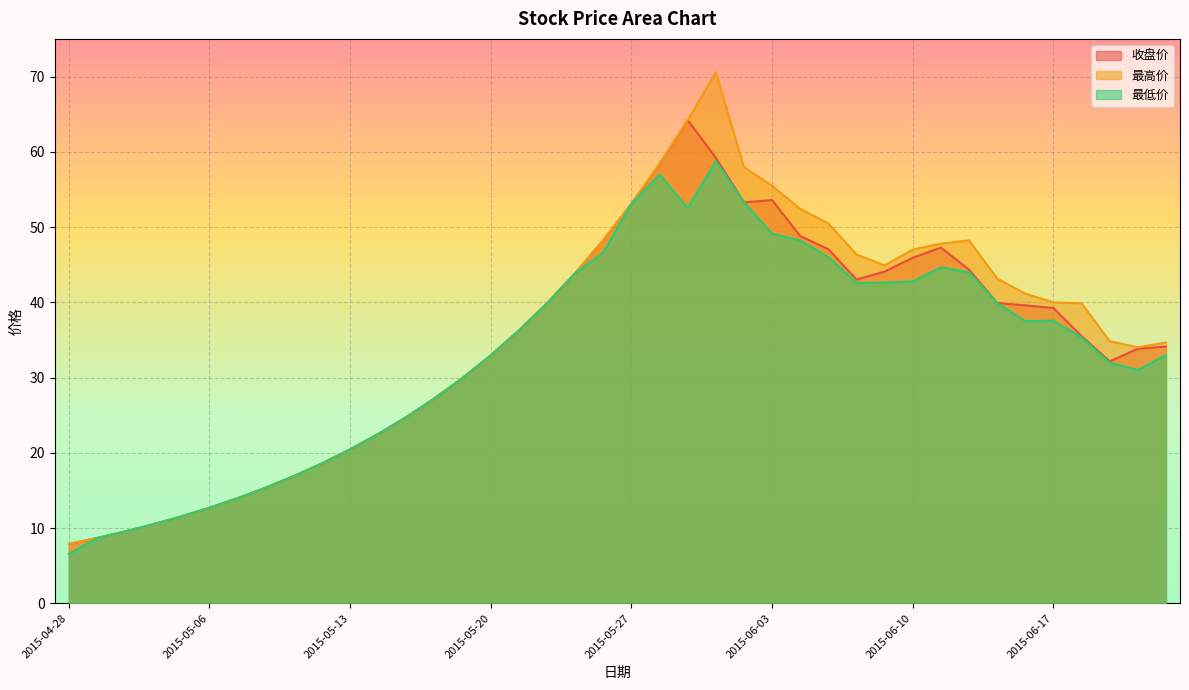

What is the smallest value displayed?

6.6